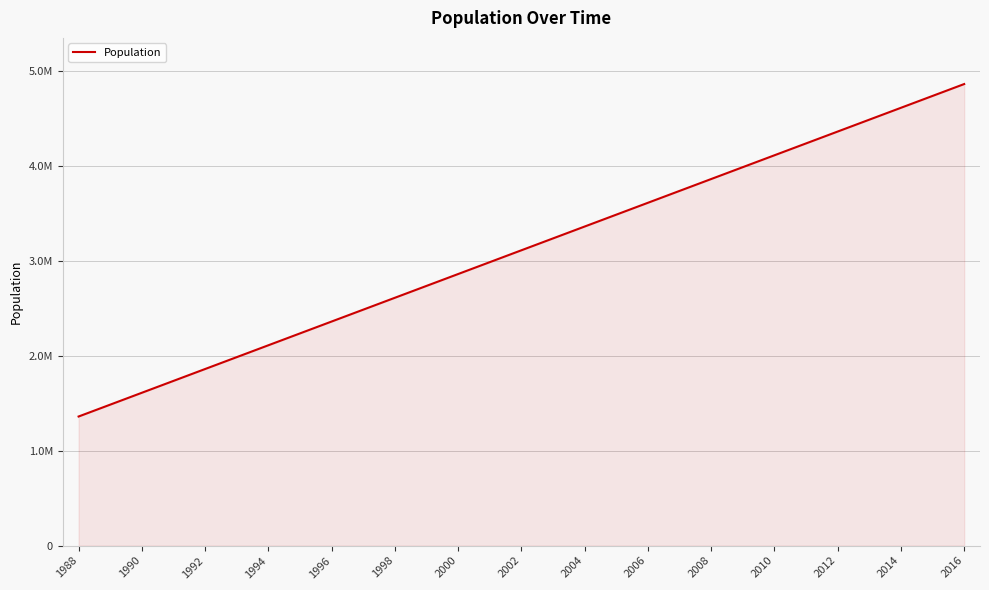

Is this an area chart (filled region under the line)?

Yes